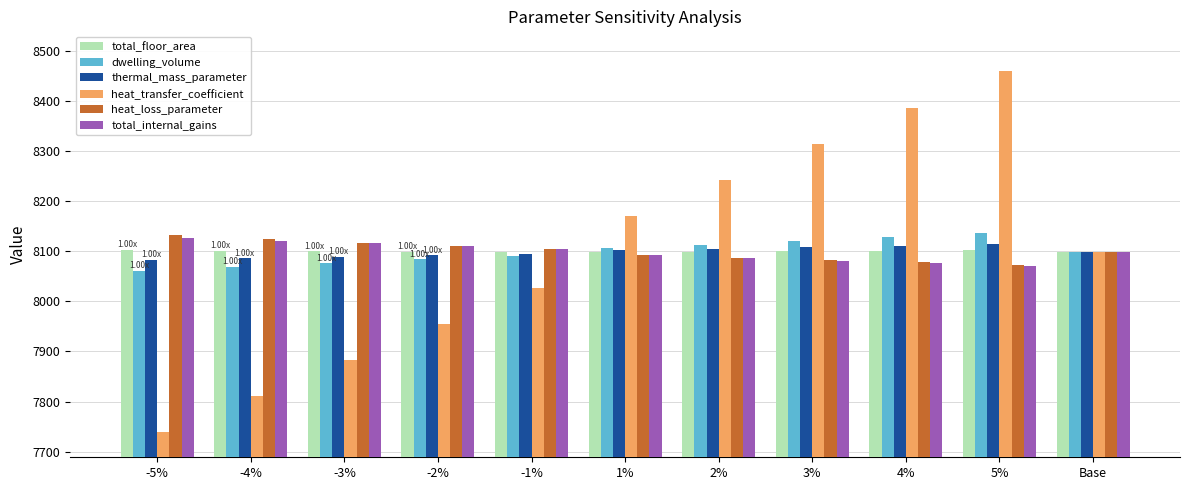

Which series has the widest spread of values?

heat_transfer_coefficient